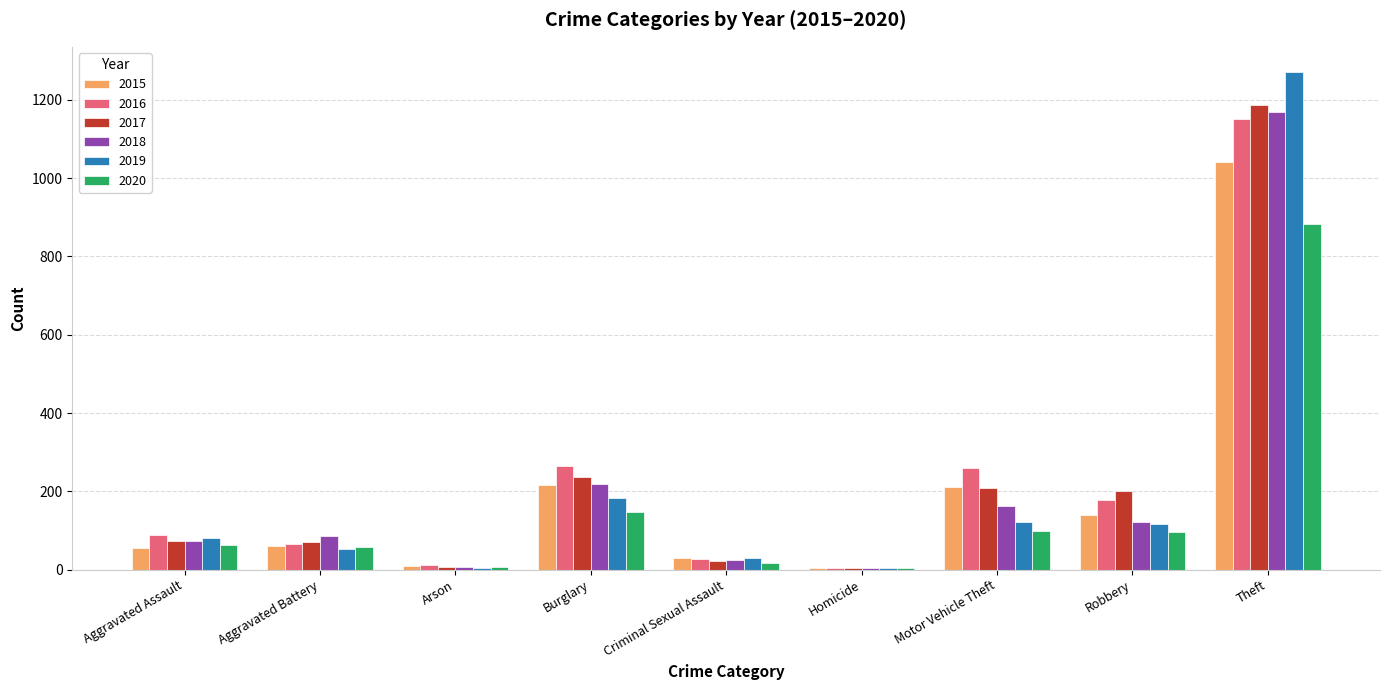

At which category is the sum across all series the highest?

Theft